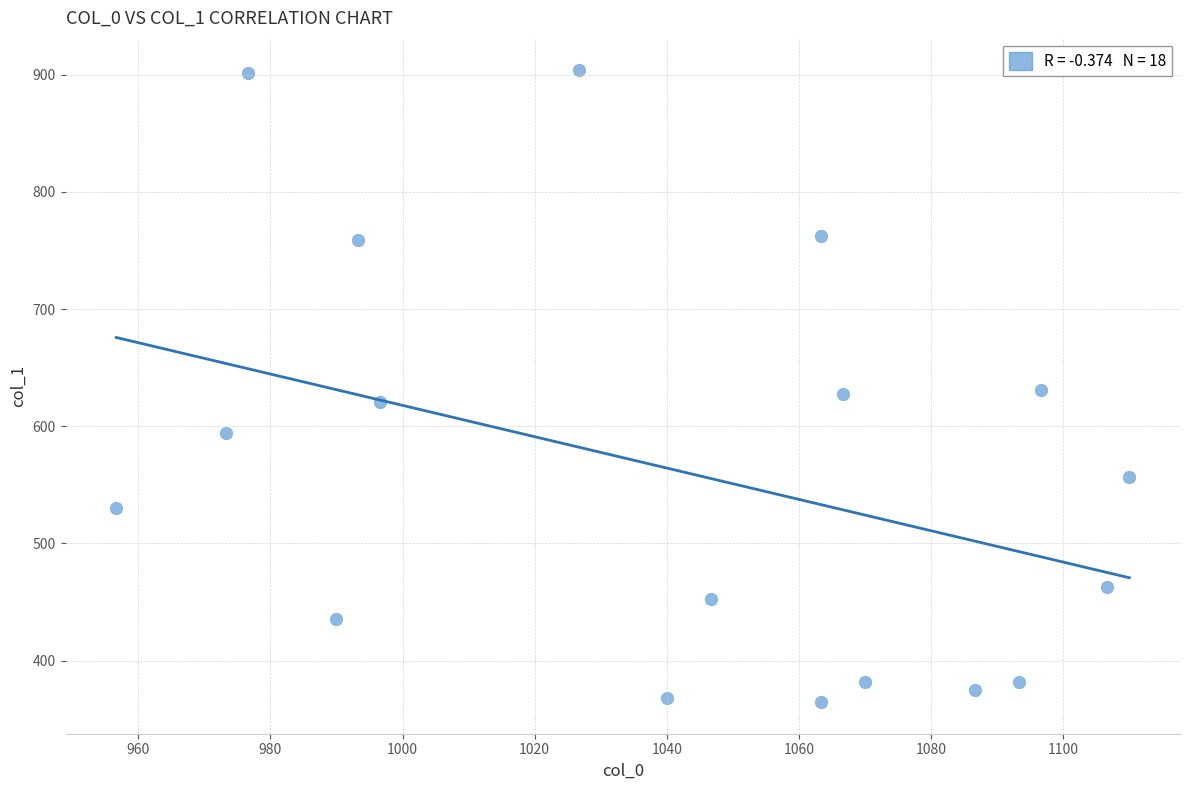

What is the range of X values (max minus min)?

153.3